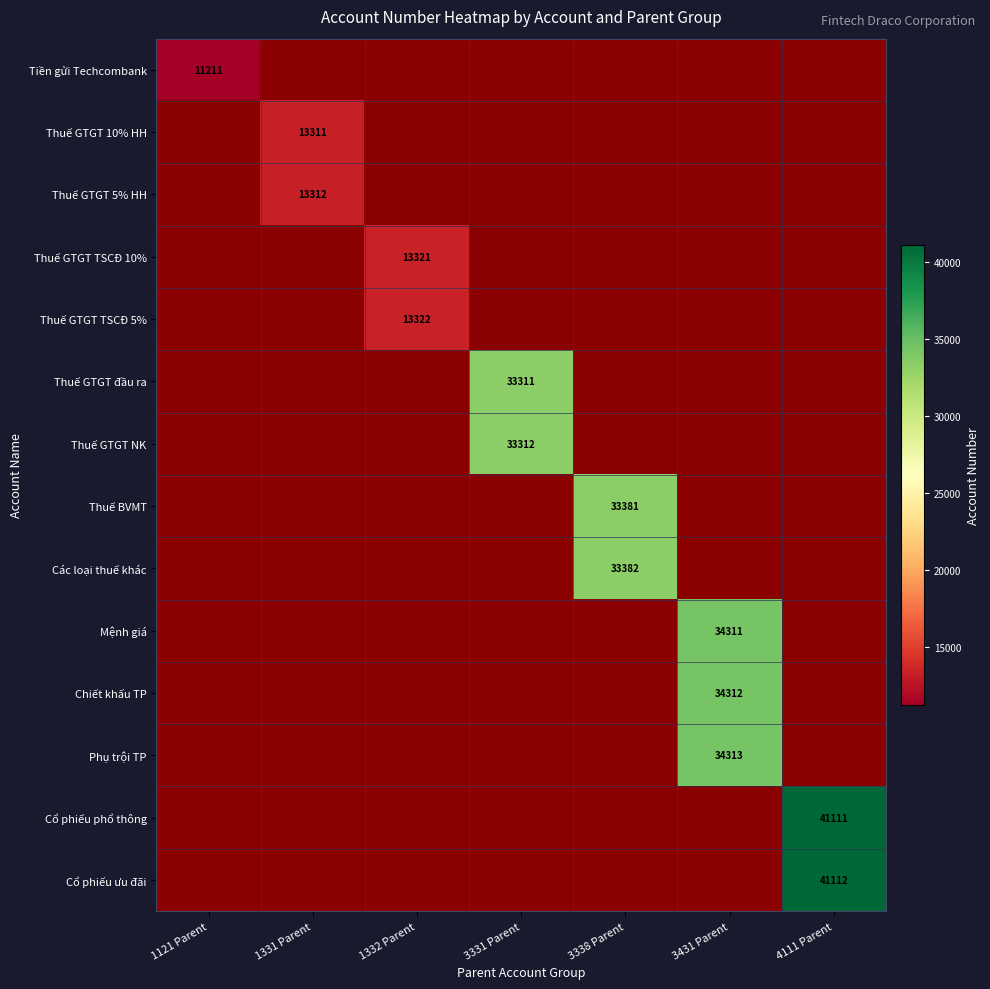

True or false: Chiết khấu TP has a value of 21378 at 3431 Parent.

False